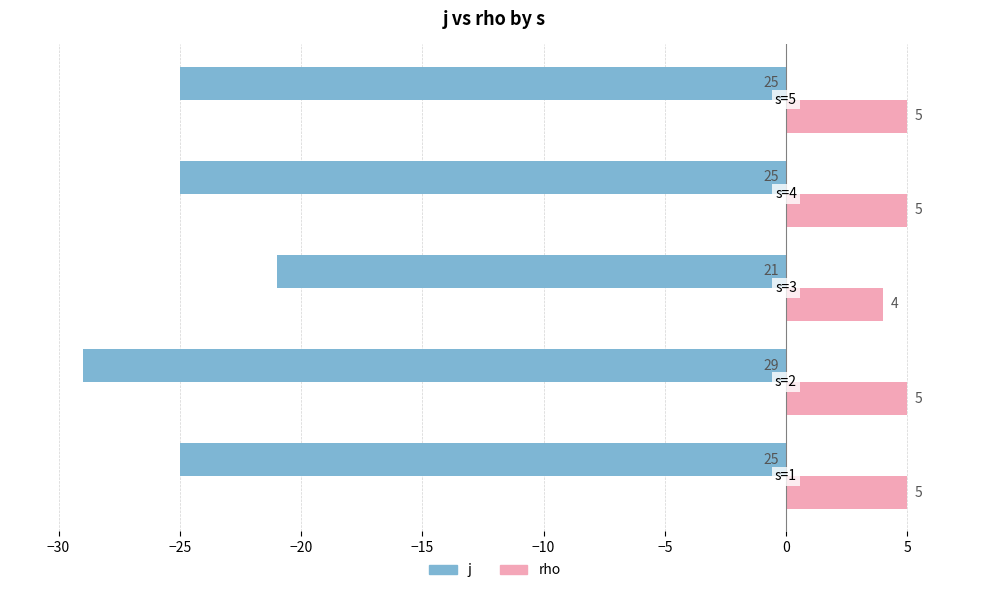

Rank the series by their maximum value, from highest to lowest.

rho, j